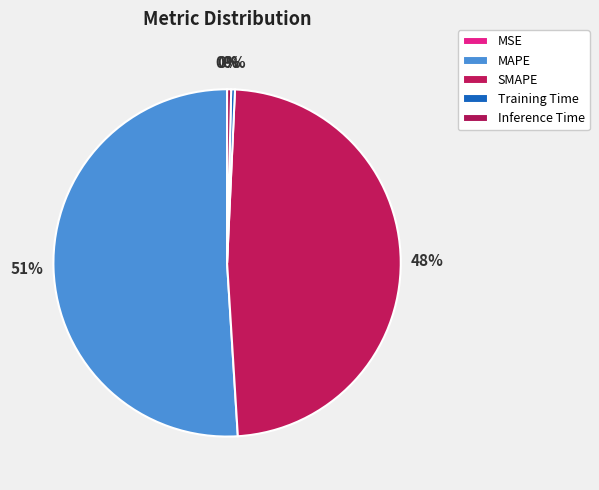

Between Training Time and MSE, which is larger?

Training Time